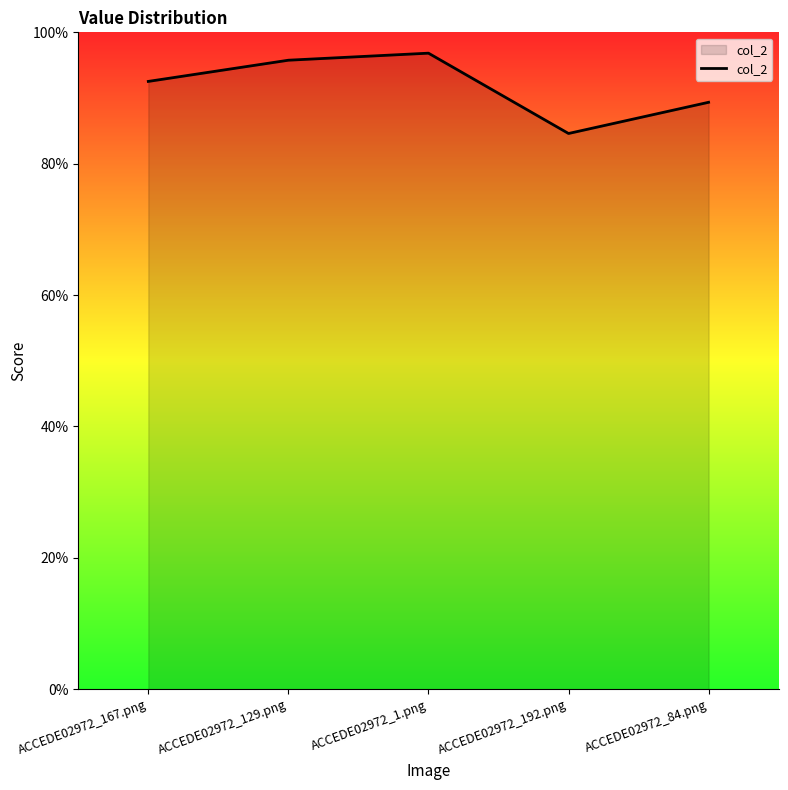

What is the difference between the values at ACCEDE02972_84.png and ACCEDE02972_1.png?

0.1